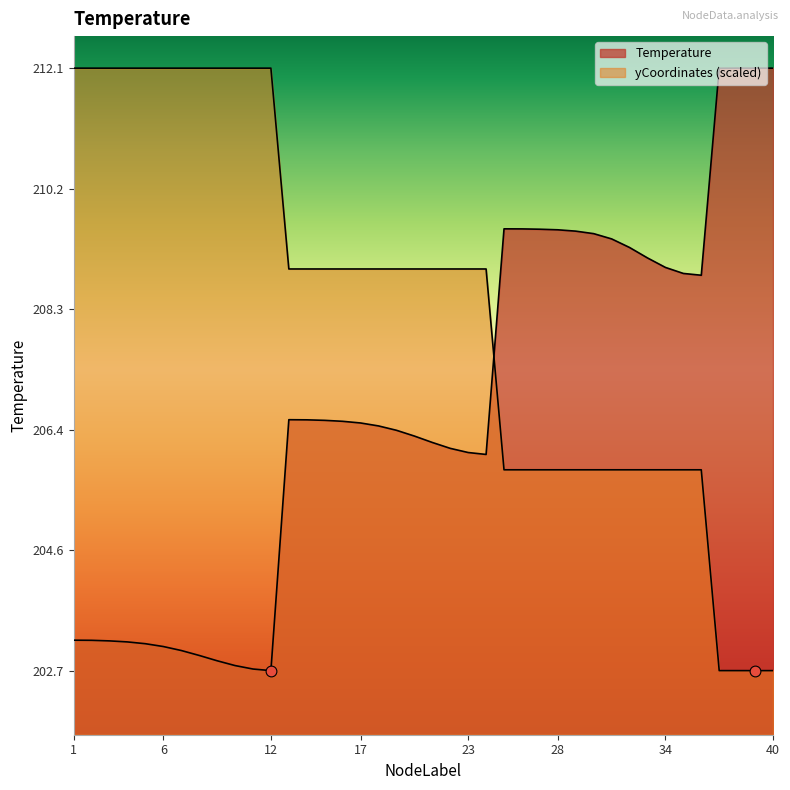

What are all the series names shown in the legend?

Temperature, yCoordinates